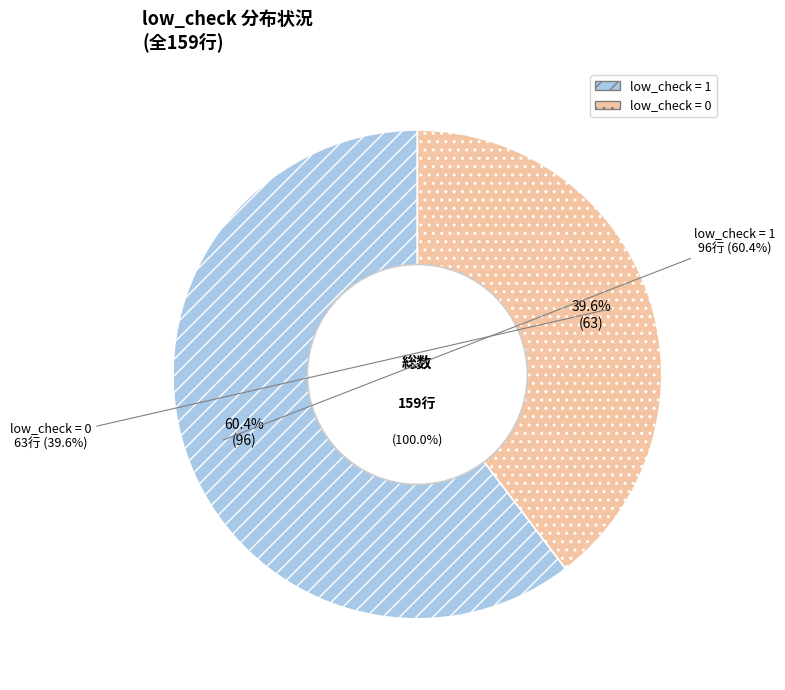

Combined, what portion of the pie is 0 (low_check=0) and 1 (low_check=1)?

100.0%